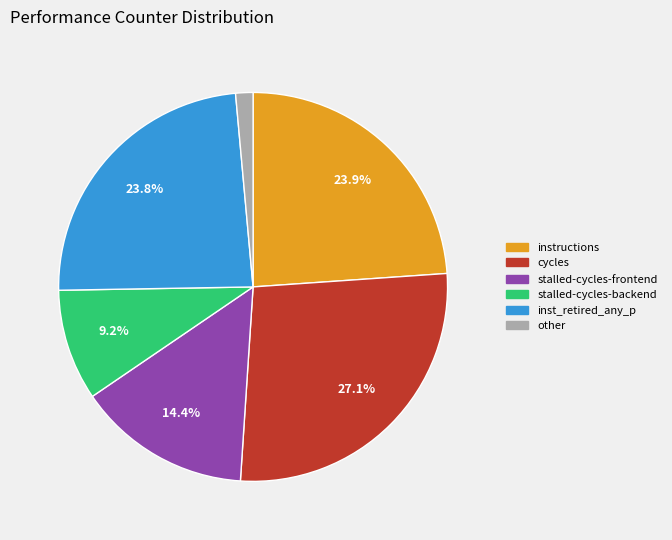

What is the ratio of the value at instructions to the value at cycles?

0.9